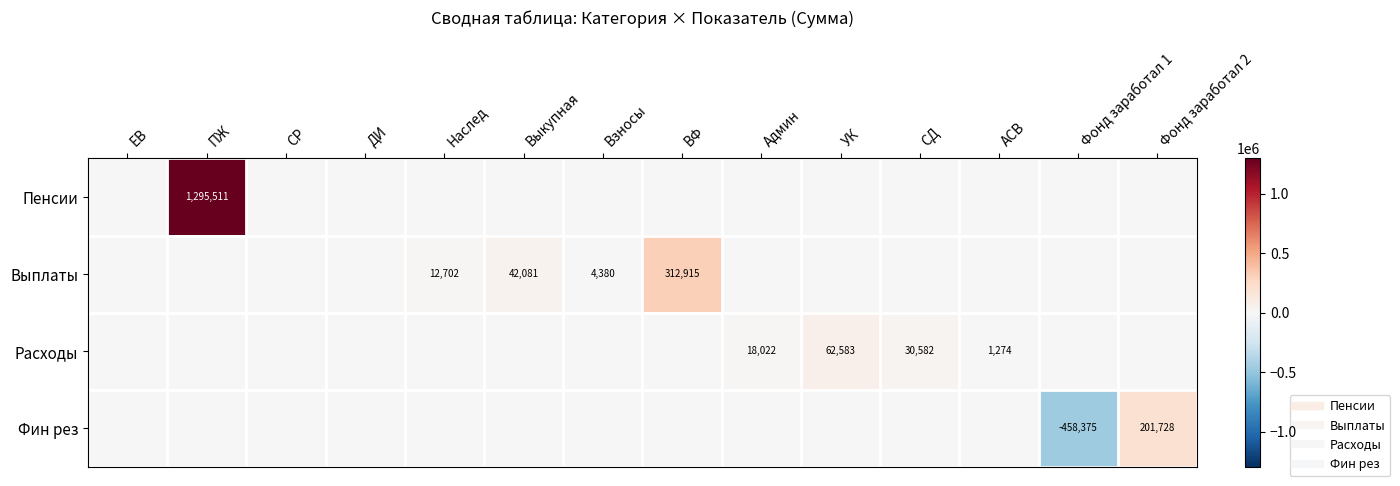

How many positive values does the Выплаты series have?

4